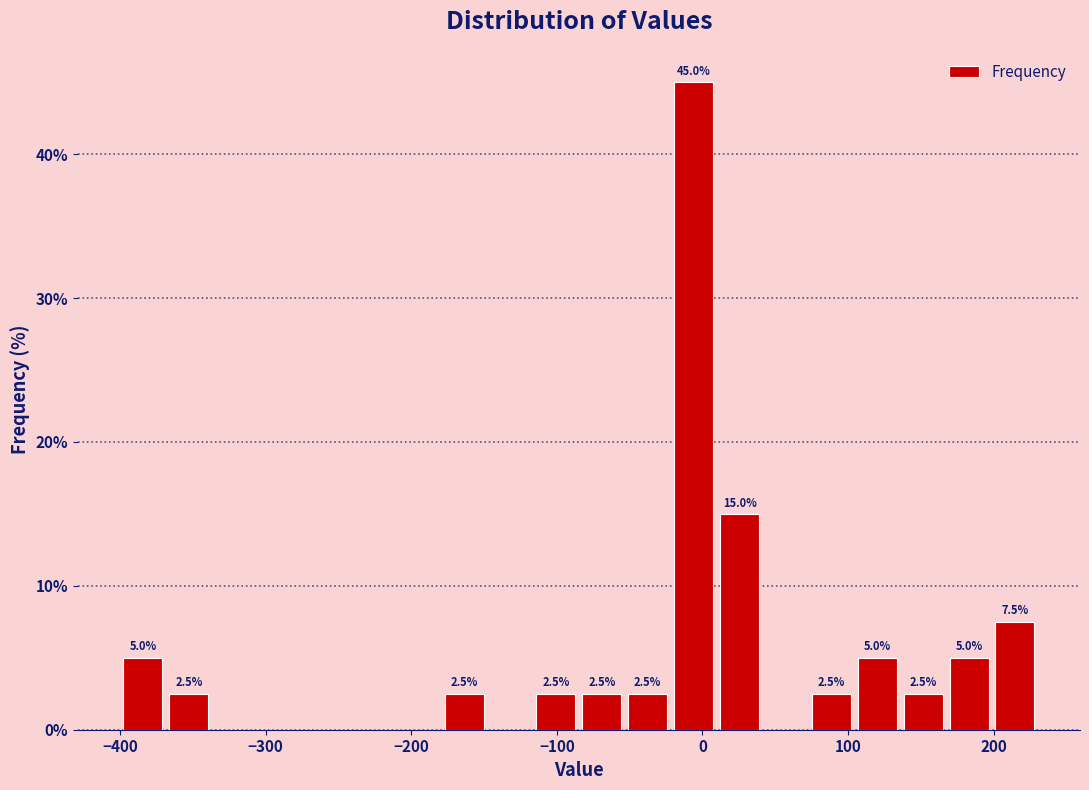

Read against the x-axis, roughly where is the centre of the tallest bar?

-10